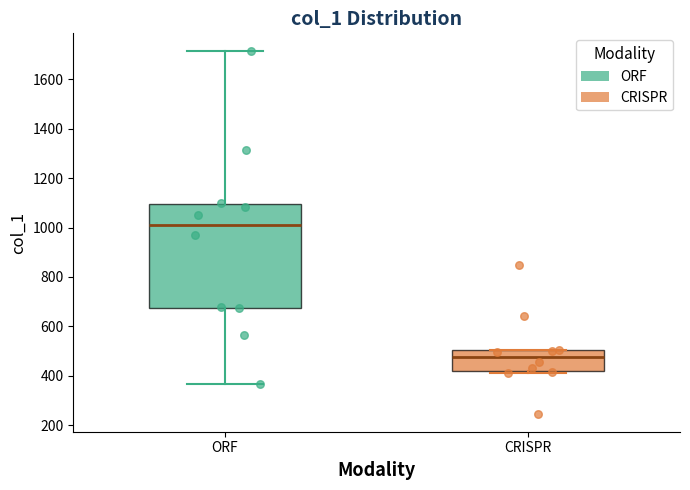

Which box's median line is the highest?

ORF